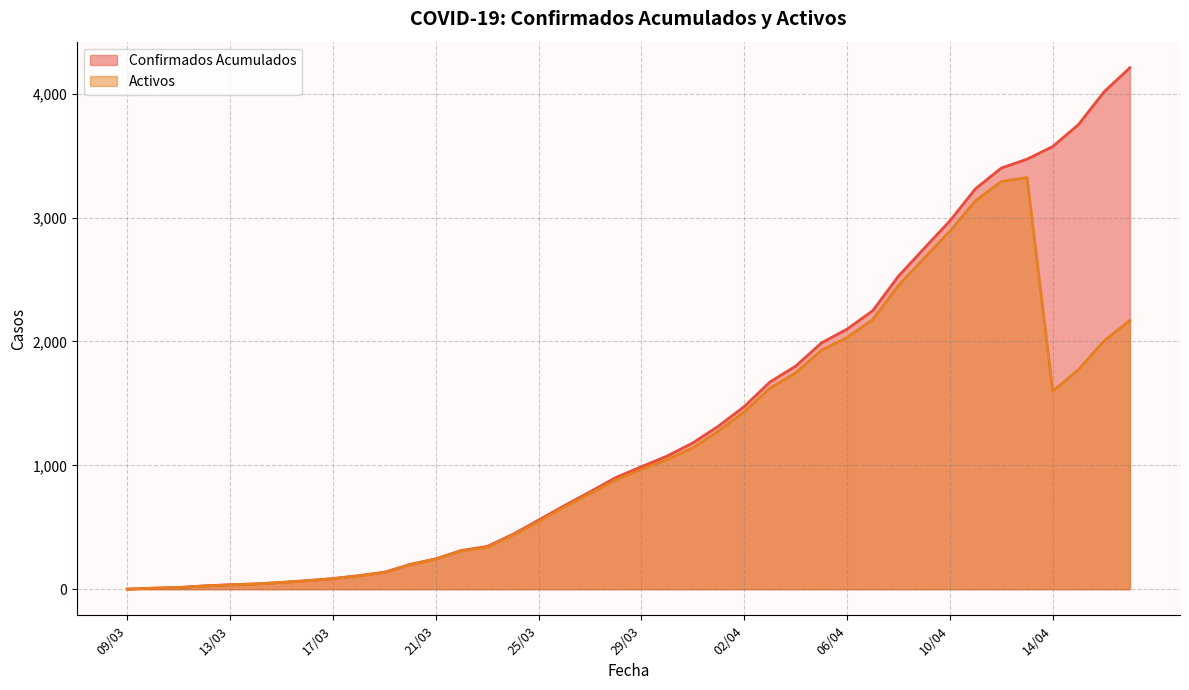

What are all the series names shown in the legend?

Confirmados Acumulados, Activos